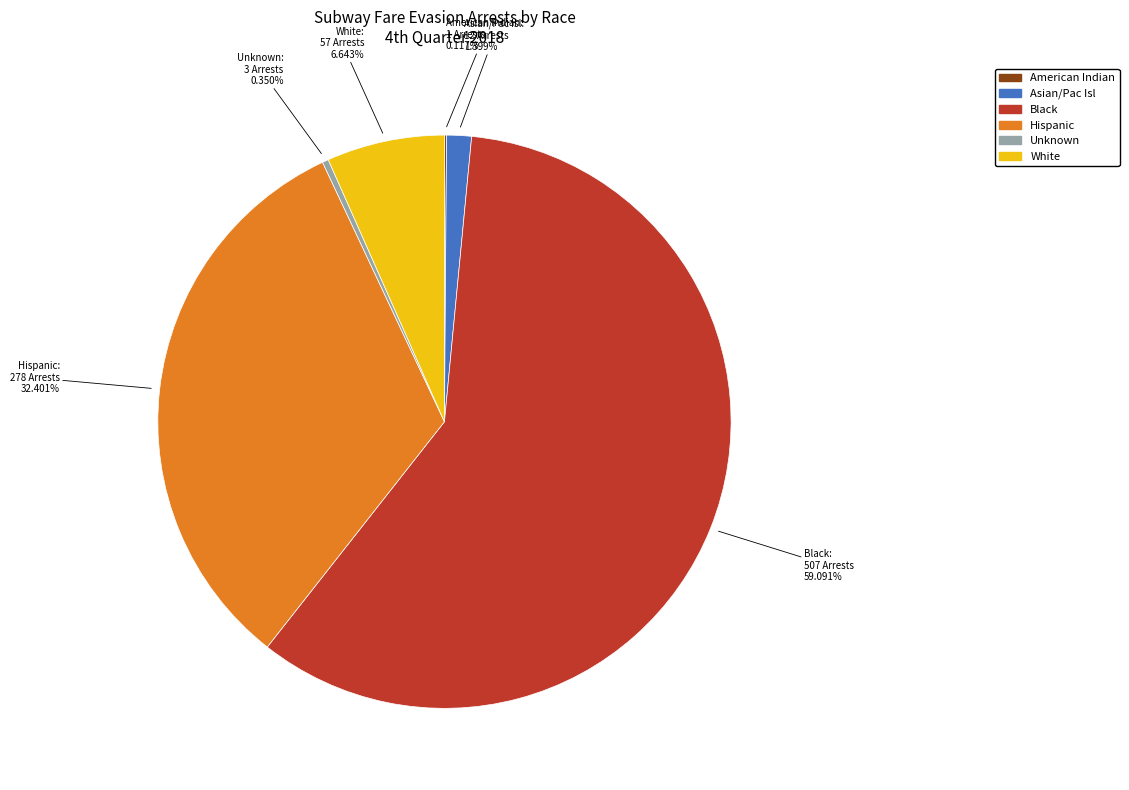

Between Black and Hispanic, which is larger?

Black